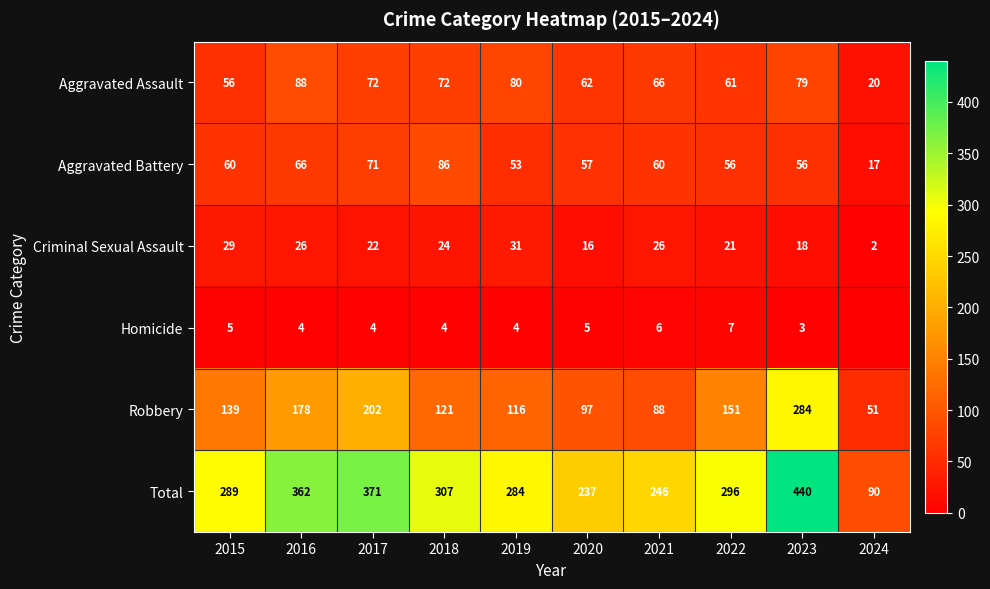

What is the difference between the highest and lowest values at 2020?

232